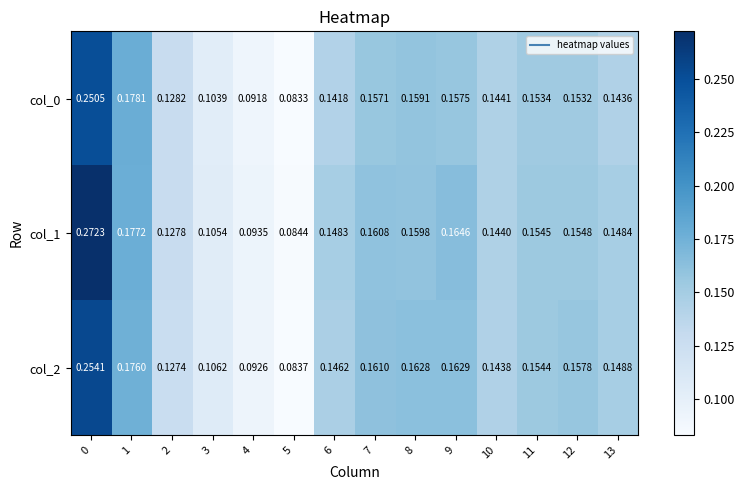

Is the value of col_2 at 10 greater than the value of col_0 at 10?

No